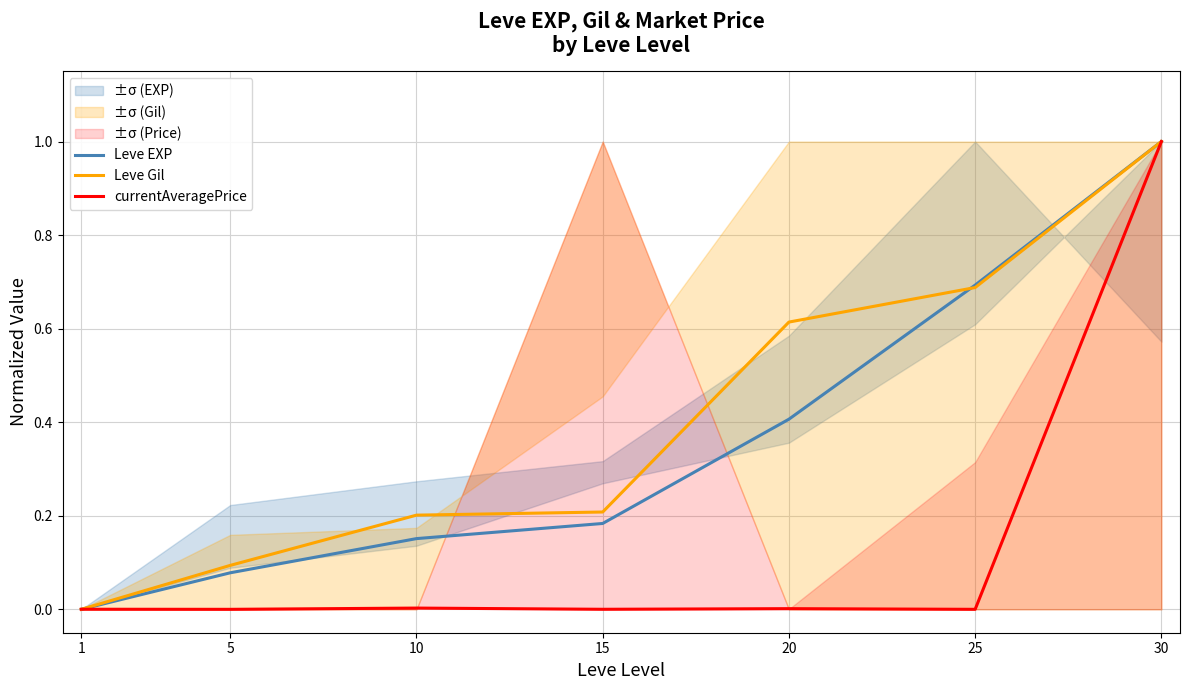

Is it true that currentAveragePrice equals 0.0 at 10?

False